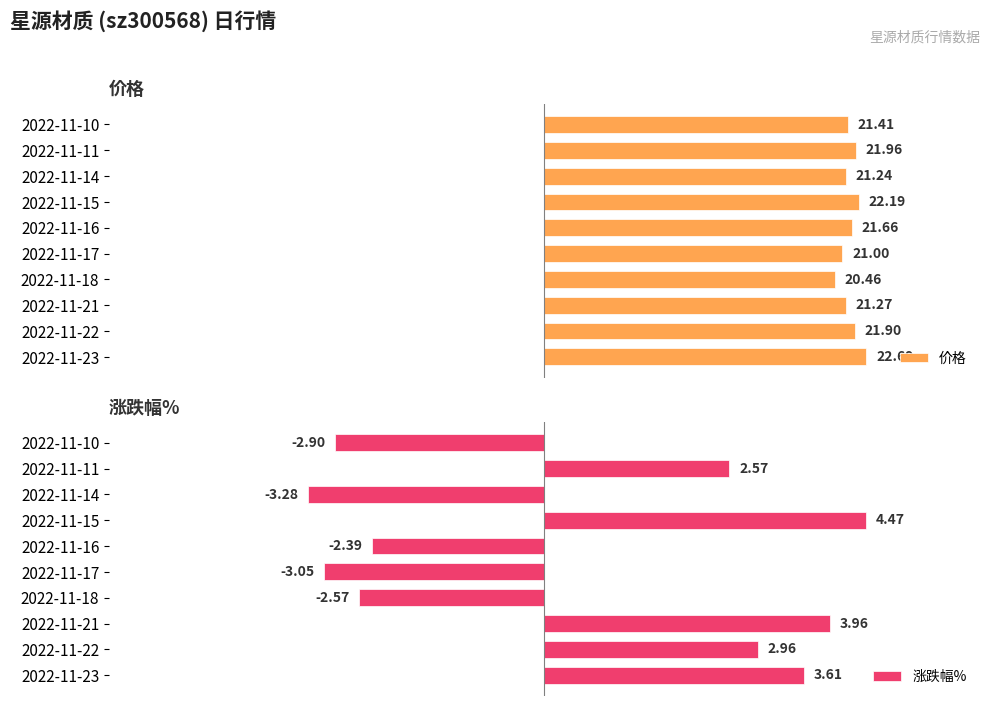

What is the maximum value shown in the chart?

22.7